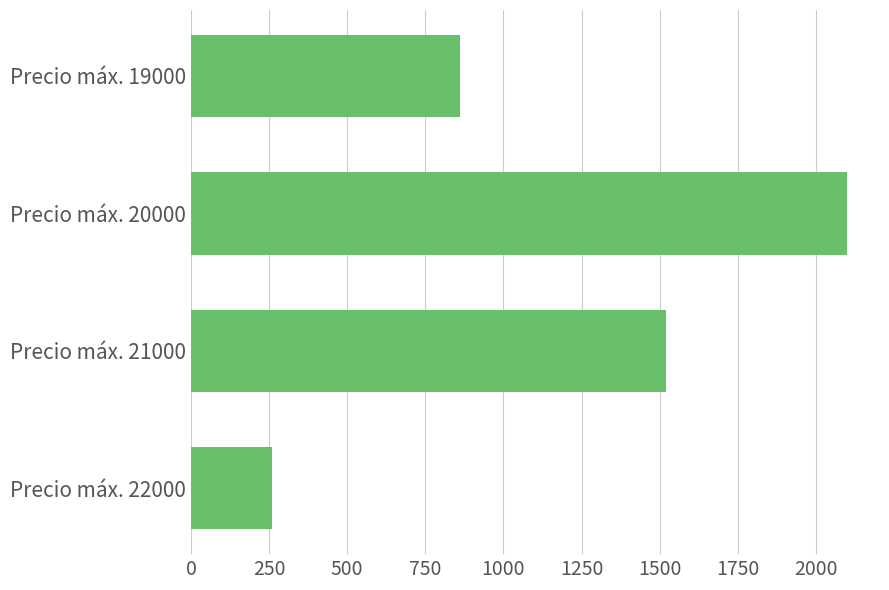

Reading bottom to top, what are all the values shown in this chart?

260	1520	2100	860